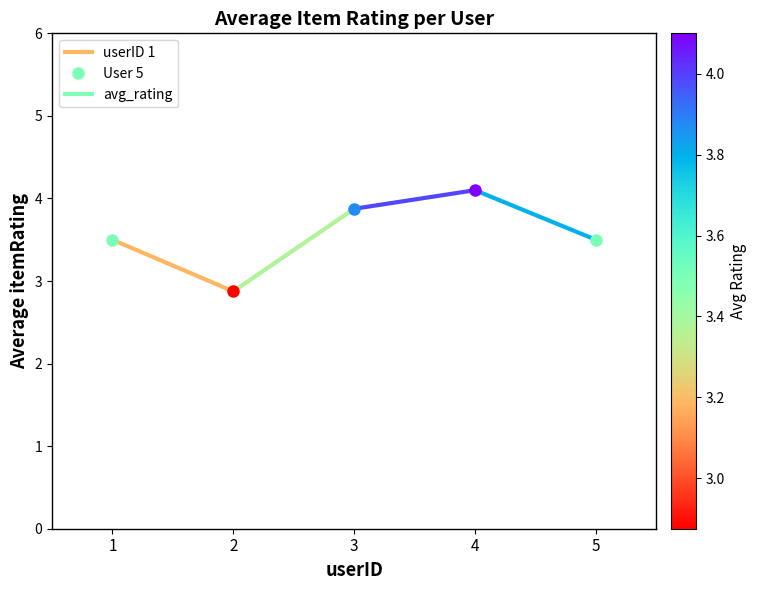

What is the difference between the maximum and minimum values?

0.6